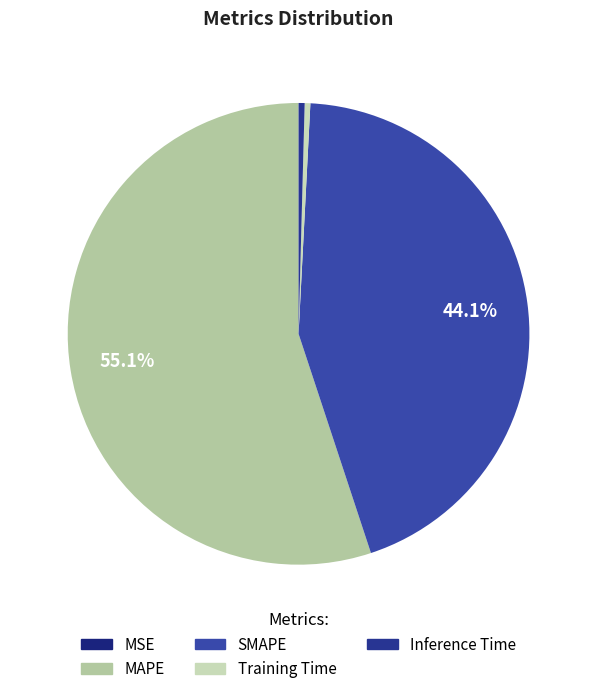

To the nearest percent, what is the difference between the largest and smallest slice percentages?

55%